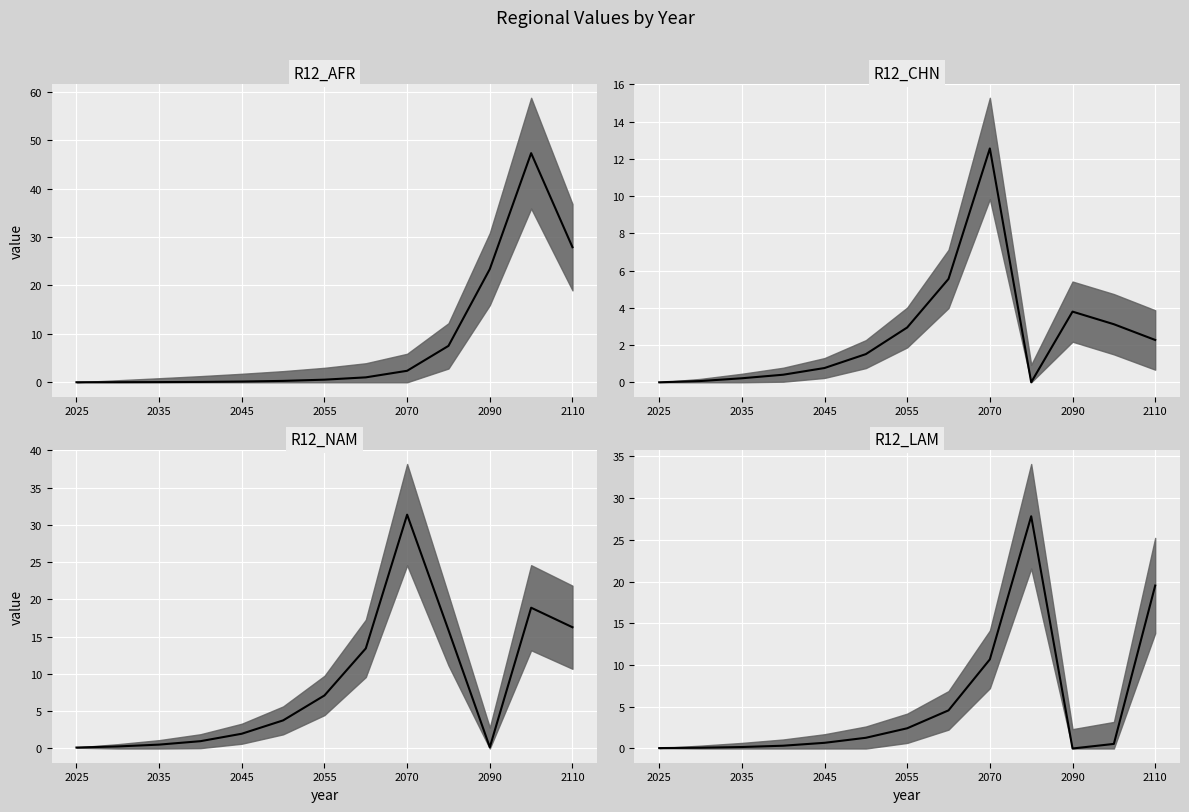

List the series in order of their peak value, highest first.

R12_AFR median, R12_NAM median, R12_LAM median, R12_CHN median